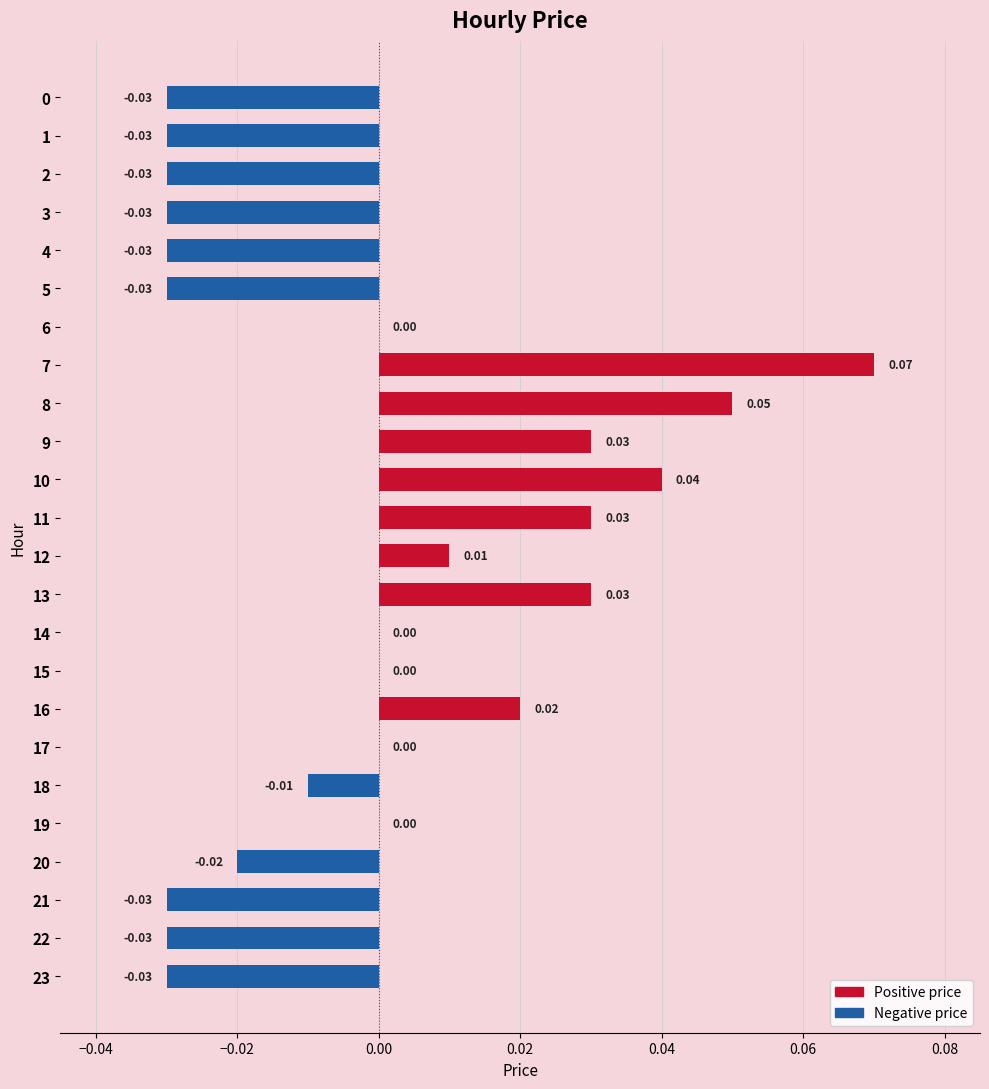

Which has a higher value, 0 or 16?

16